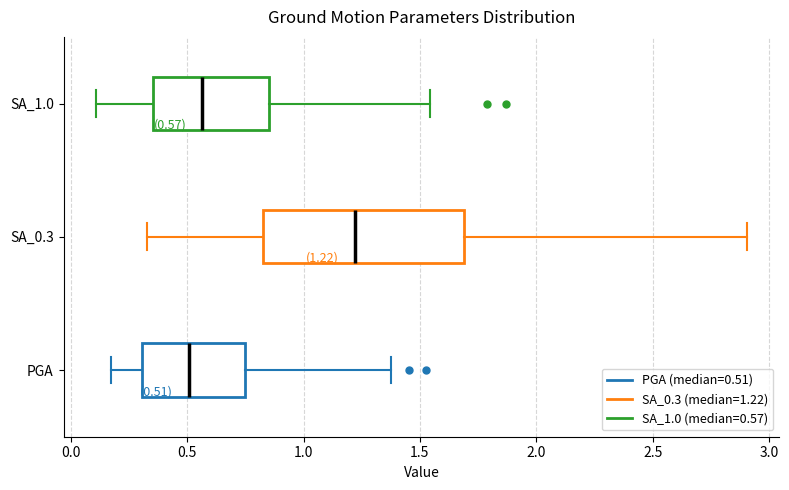

Which box's median line is the furthest to the right?

SA_0.3